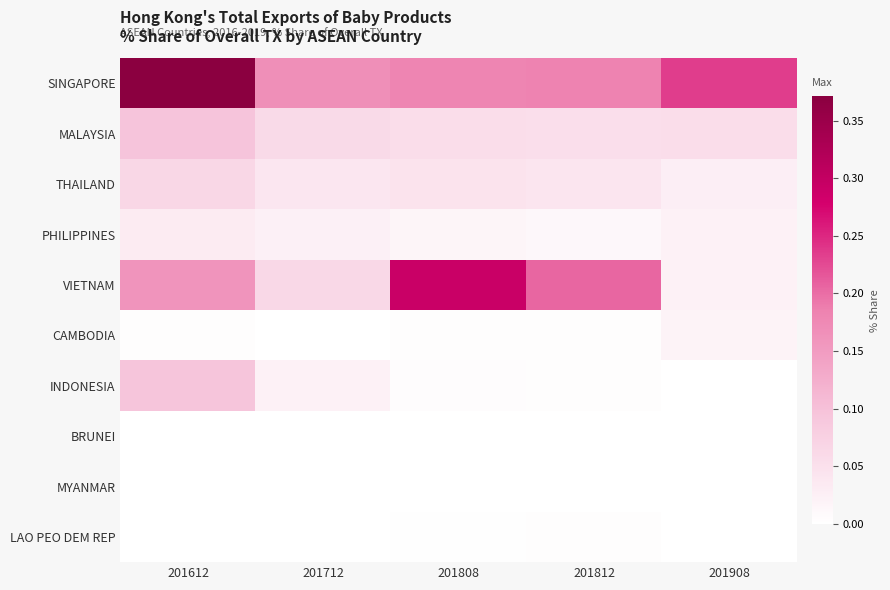

Which series has the largest total across all categories?

SINGAPORE